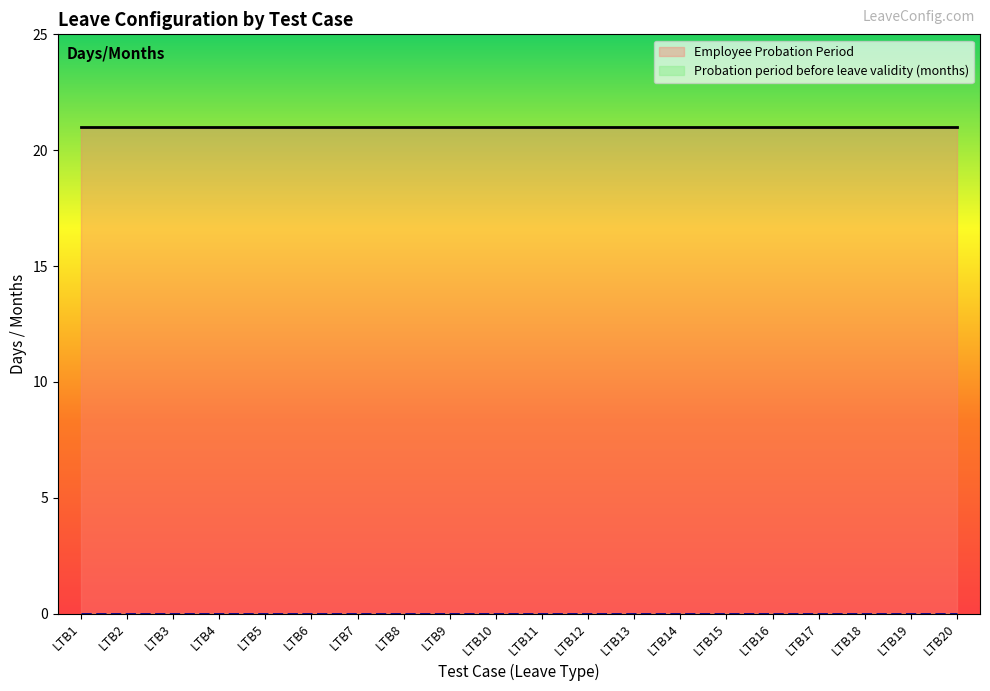

List the series in order of their peak value, lowest first.

Probation period before leave validity (months), Employee Probation Period